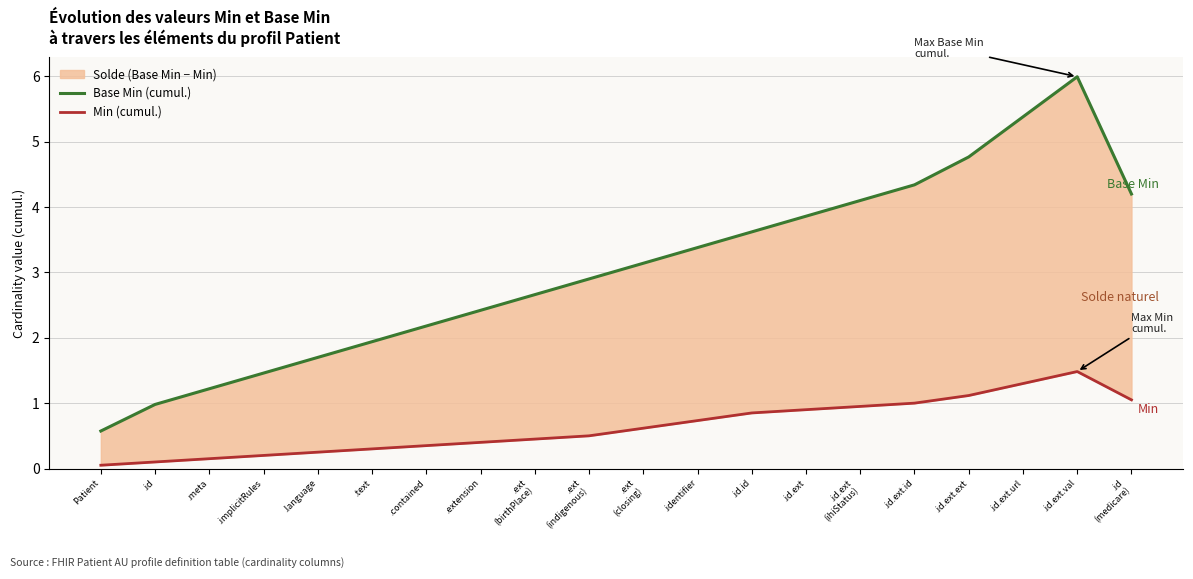

What position from the right is .text?

15